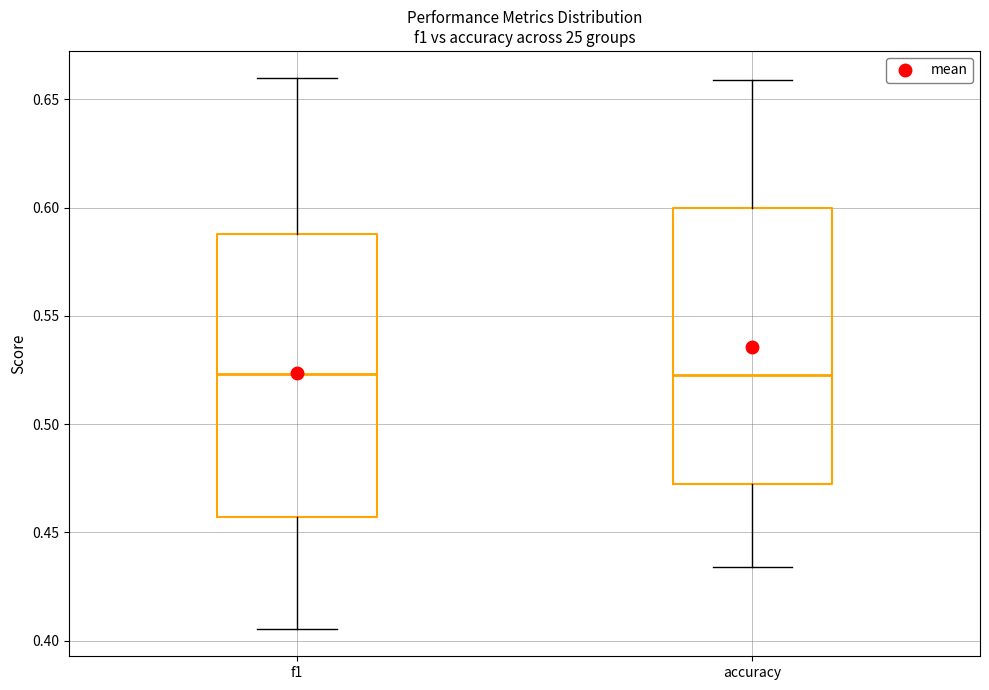

Reading left to right, read every box against the y-axis: the position of its median line, the range the box covers, and the ends of its whiskers. The values are not printed on the chart, so give them approximately, as read against the axis.

f1: median 0.525, box 0.455 to 0.590, whiskers 0.405 to 0.660
accuracy: median 0.525, box 0.470 to 0.600, whiskers 0.435 to 0.660